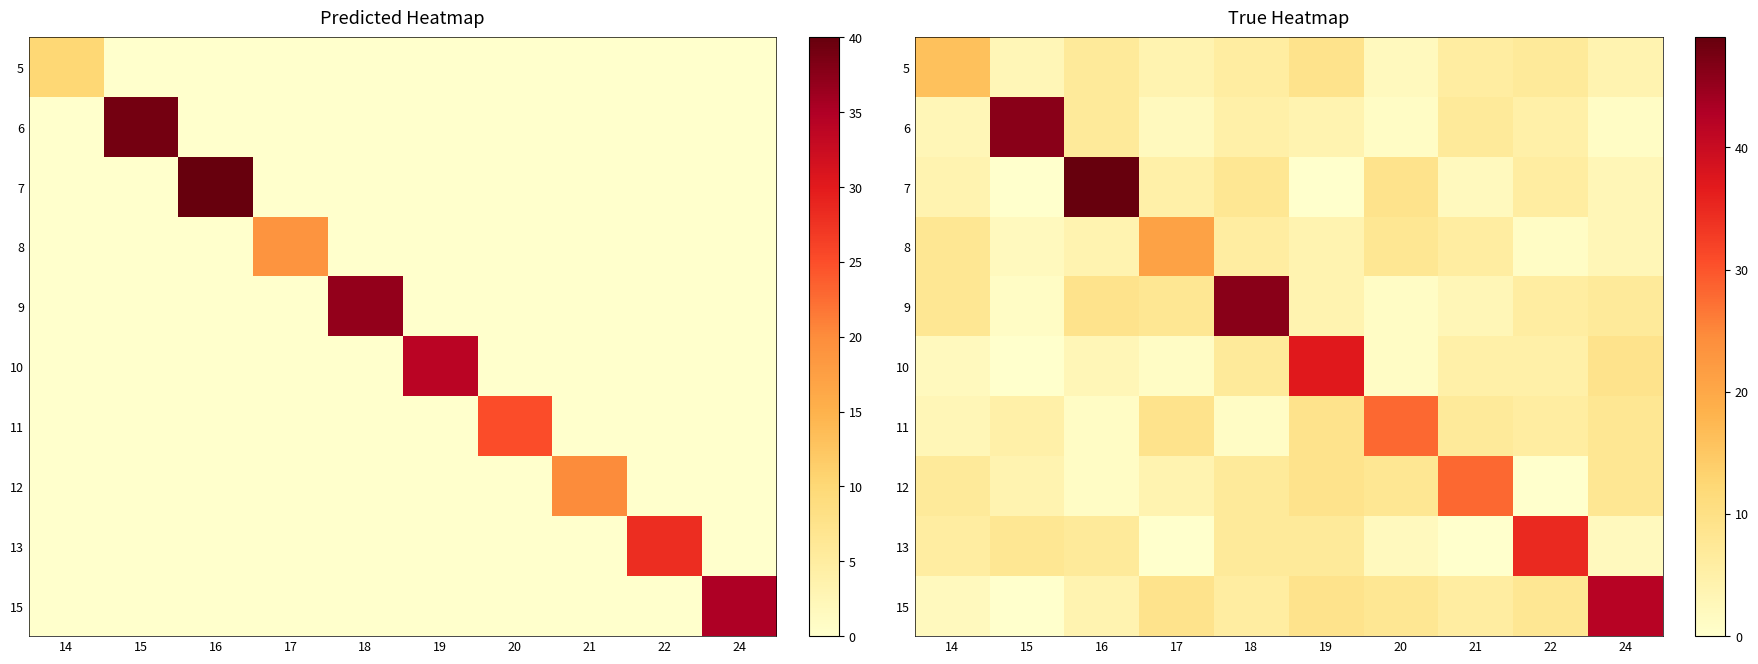

How many data points in 6 are above 5?

3